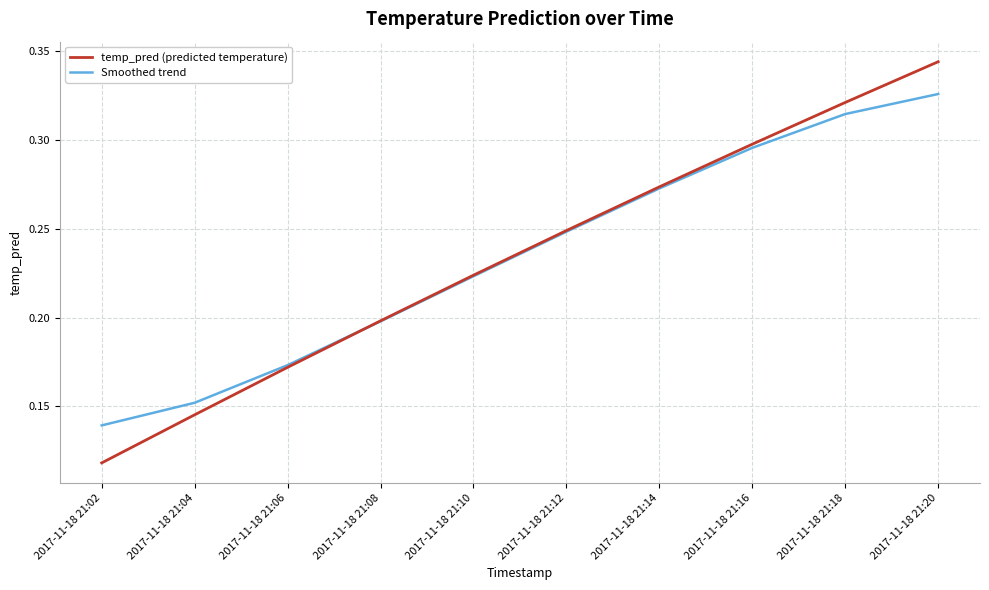

List the series in order of their peak value, lowest first.

Smoothed trend, temp_pred (predicted temperature)